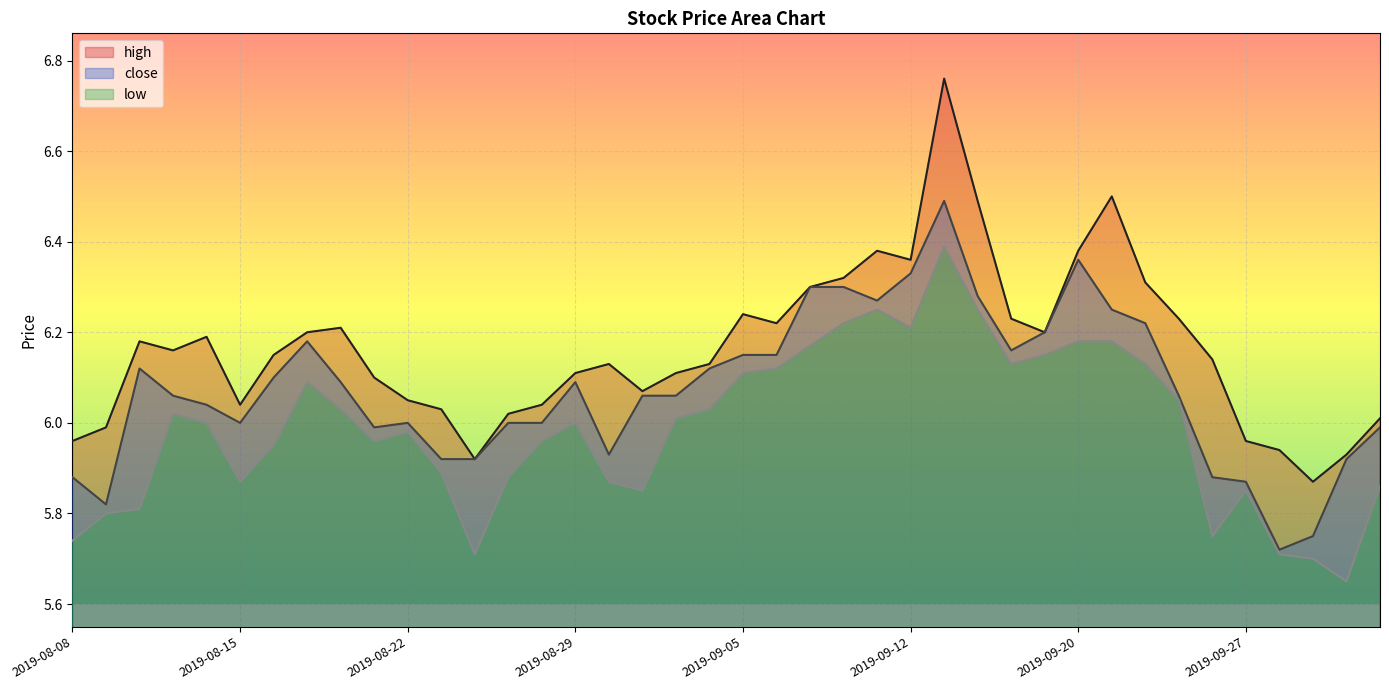

At how many categories does at least one series exceed 6?

33